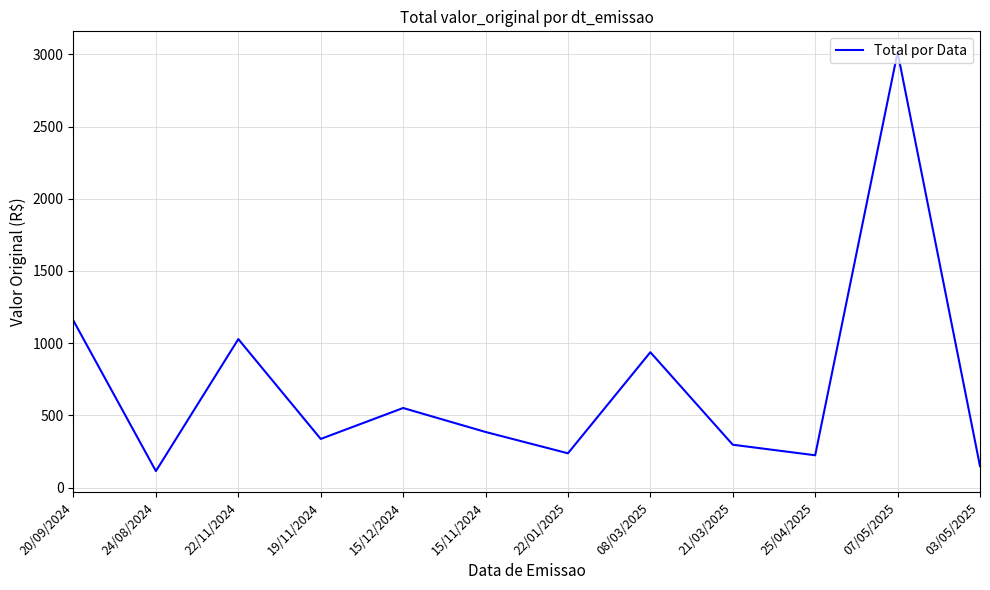

What is the ratio of the value at 24/08/2024 to the value at 21/03/2025?

0.4